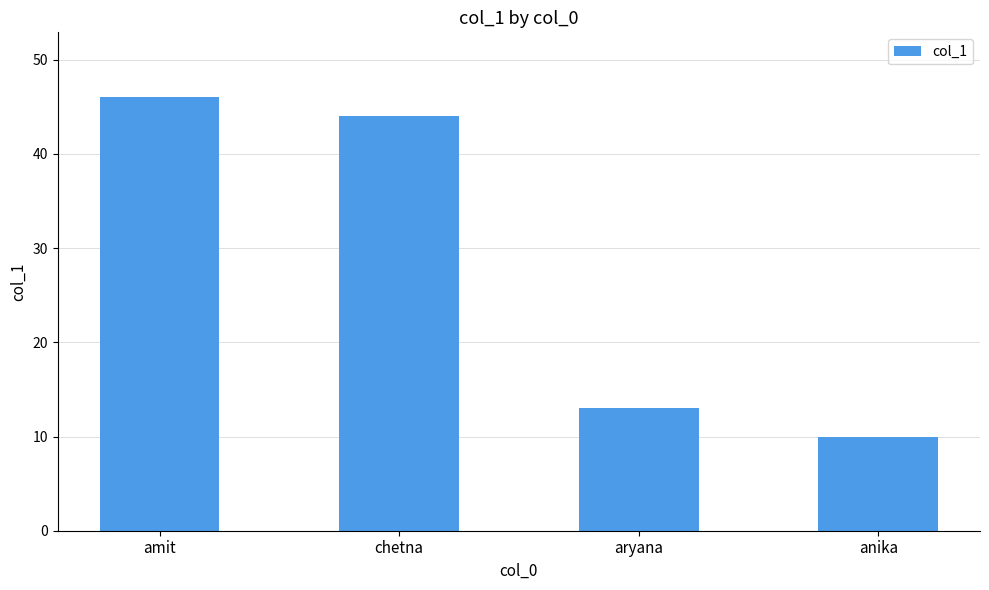

Which label corresponds to the smallest value in the chart?

anika